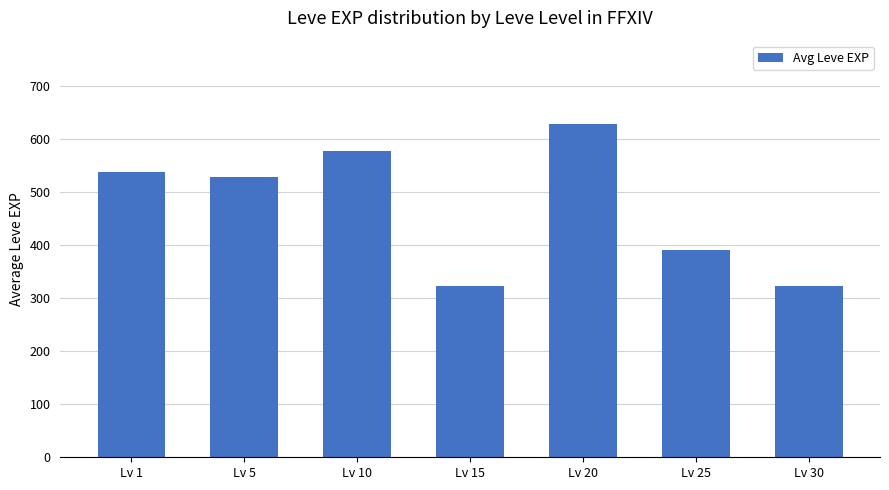

At which label is the value closest to 475?

Lv 5